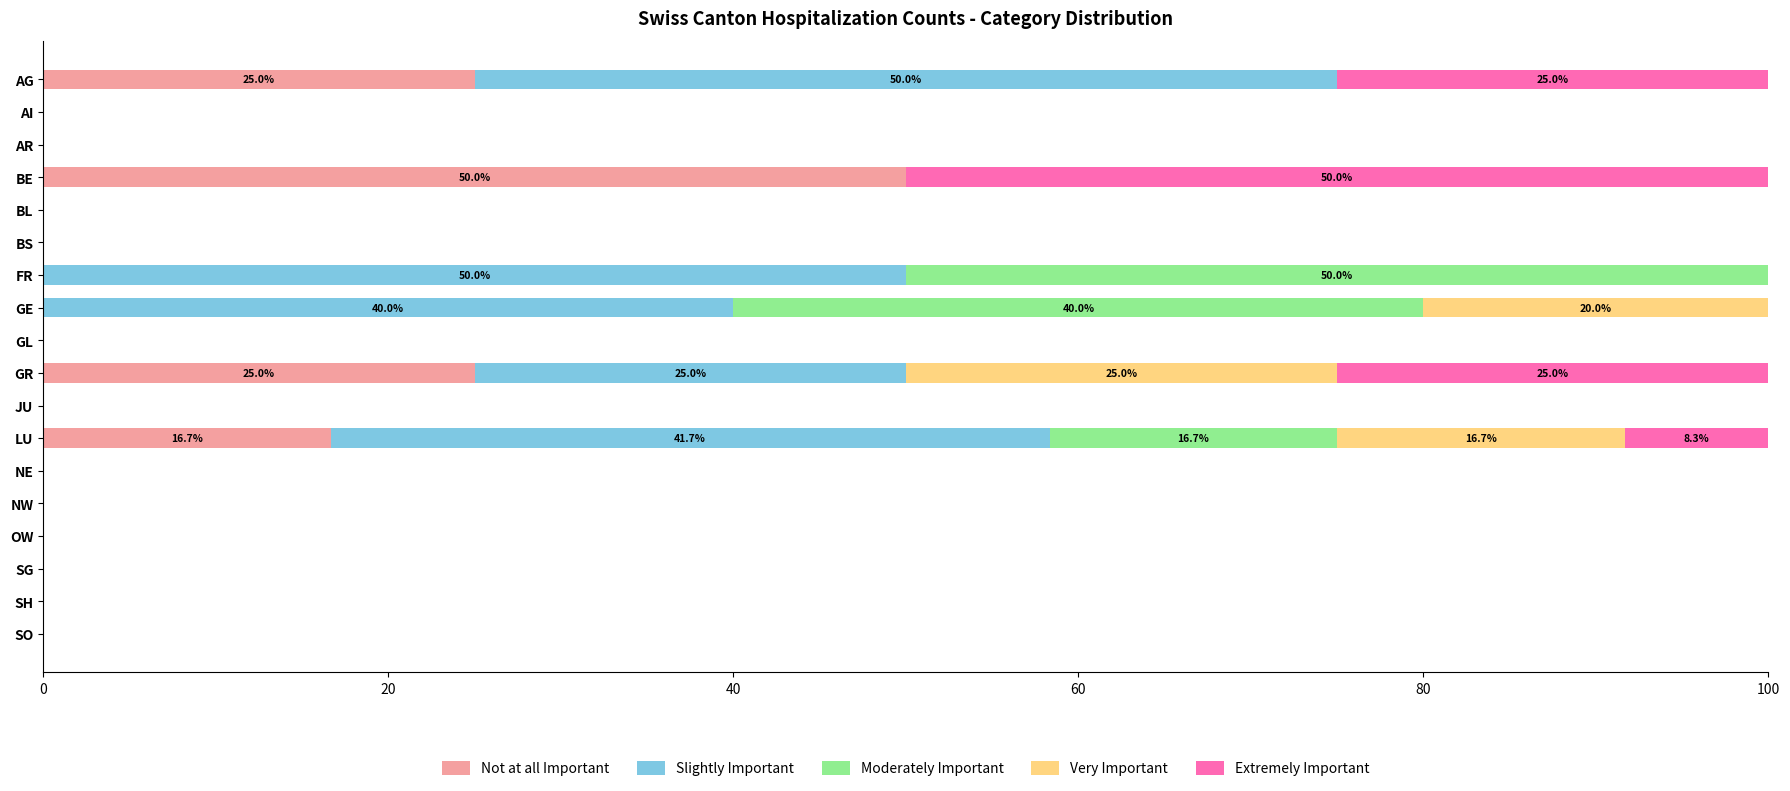

Which category has the highest value in the Not at all Important series?

BE